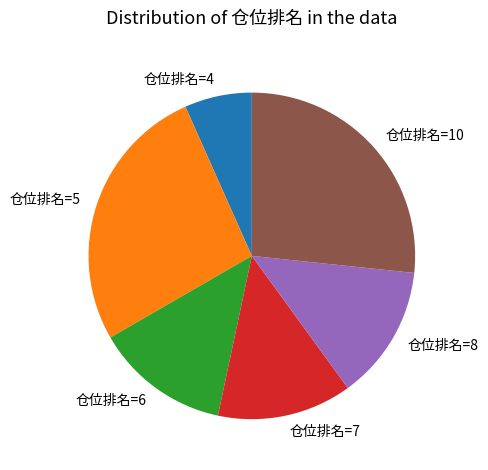

Which slice is the smallest?

仓位排名=4